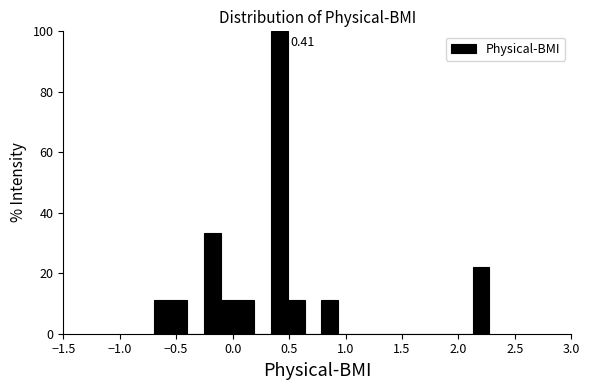

Around what value on the x-axis is the tallest bar? Give the approximate position of its centre, as read against the axis.

0.40